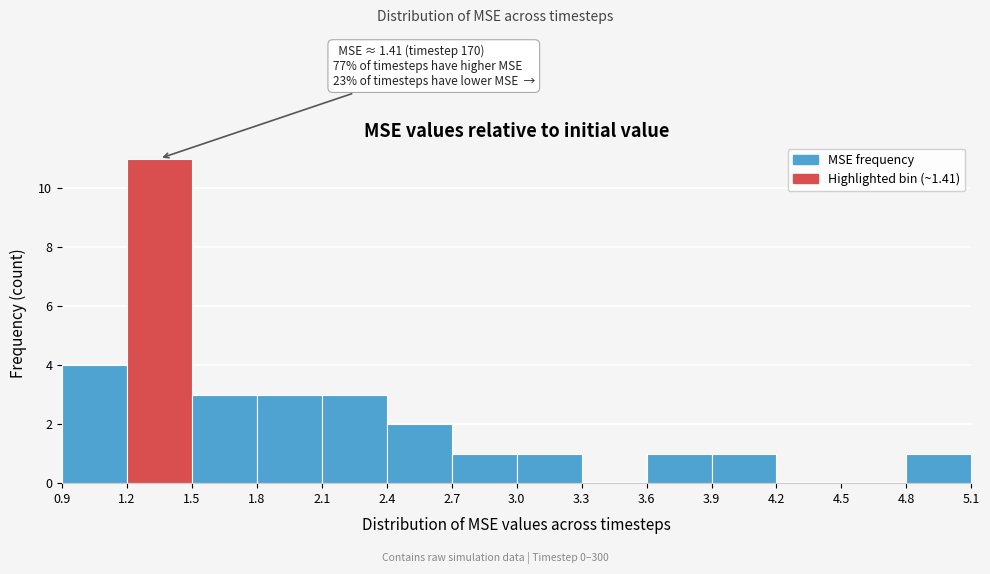

Which range on the x-axis has the tallest bar?

1.2 to 1.5